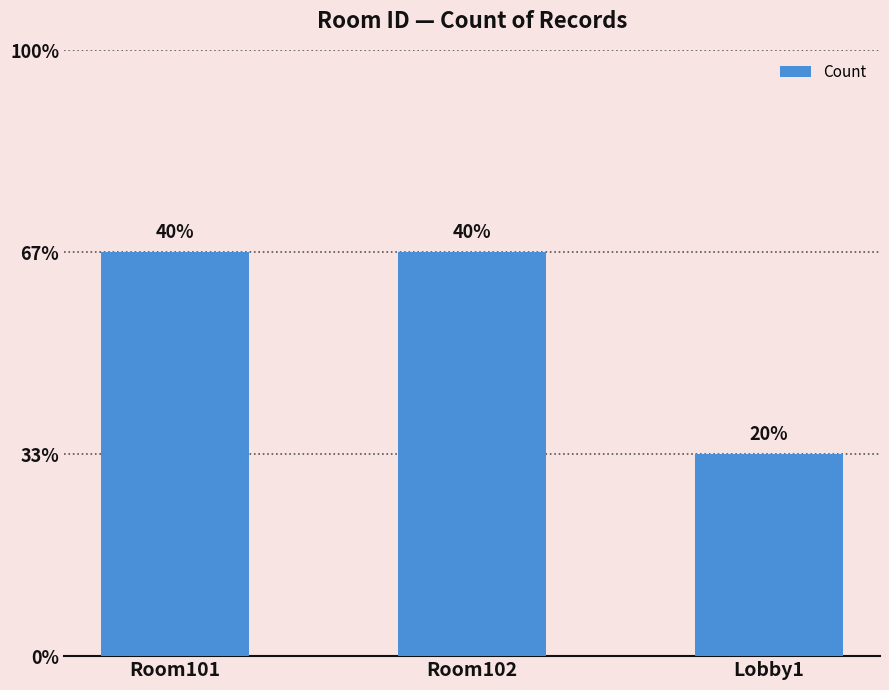

Count the number of categories in the chart.

3